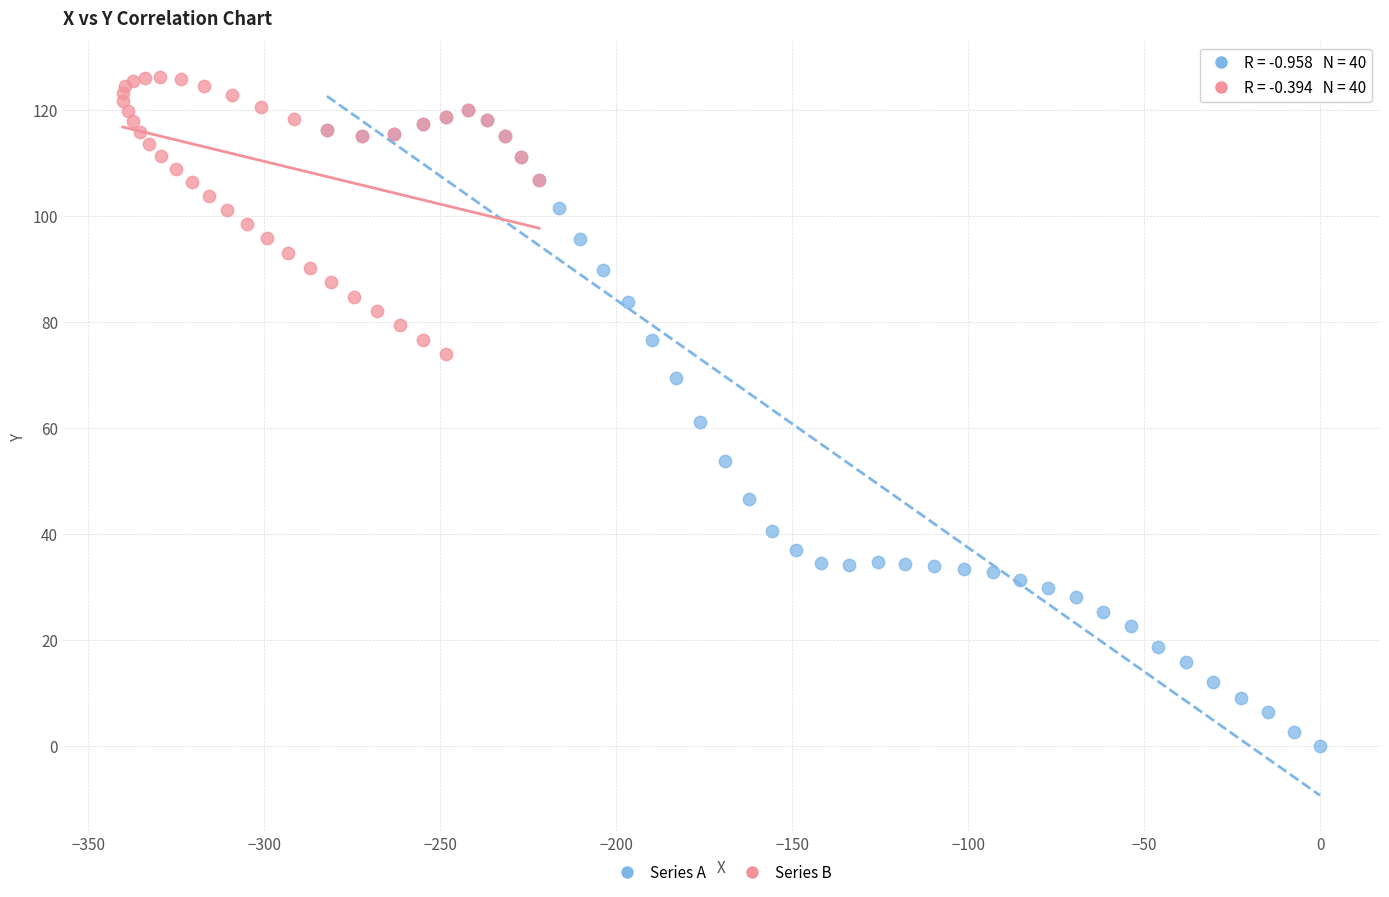

Which series has the widest spread of Y values?

Series A